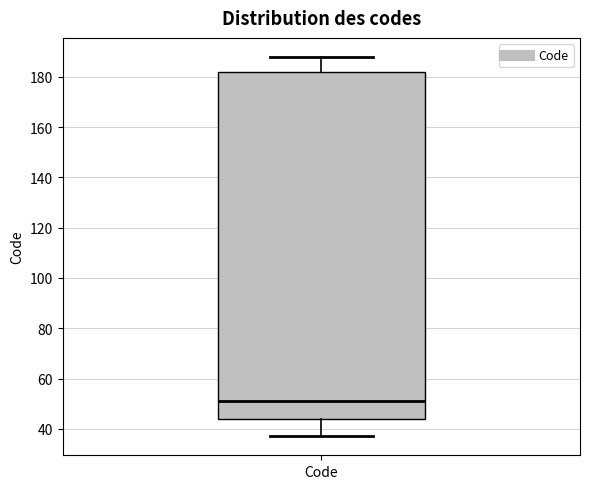

Where is the upper edge of the box for Code on the y-axis? The values are not printed on the chart, so give them approximately, as read against the axis.

182